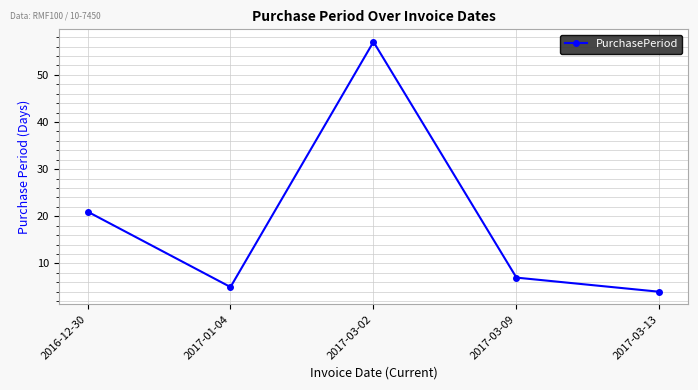

At which category does the data reach its first local peak?

2017-03-02